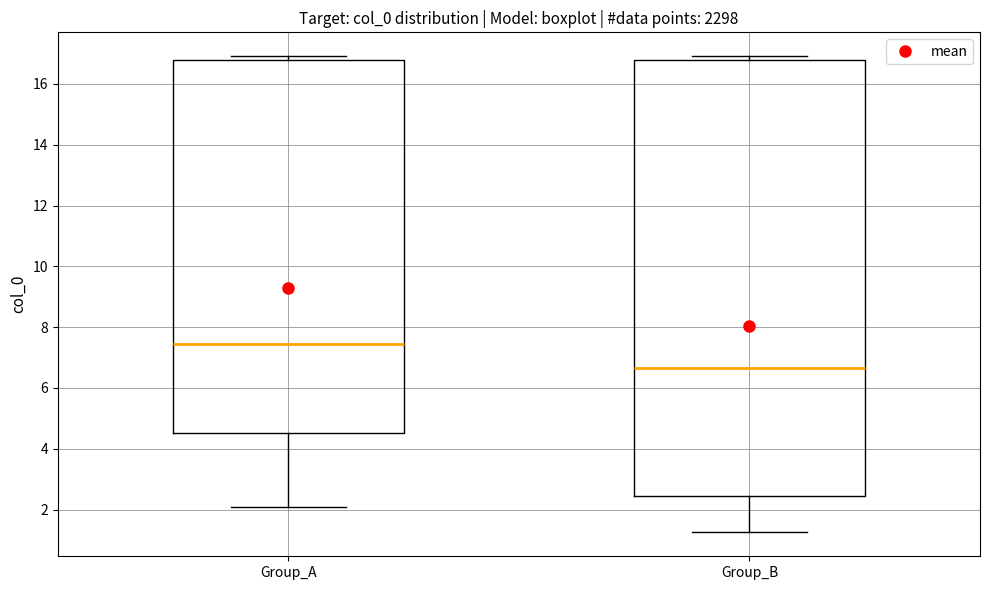

Where is the upper edge of the box for Group_A on the y-axis? The values are not printed on the chart, so give them approximately, as read against the axis.

16.8